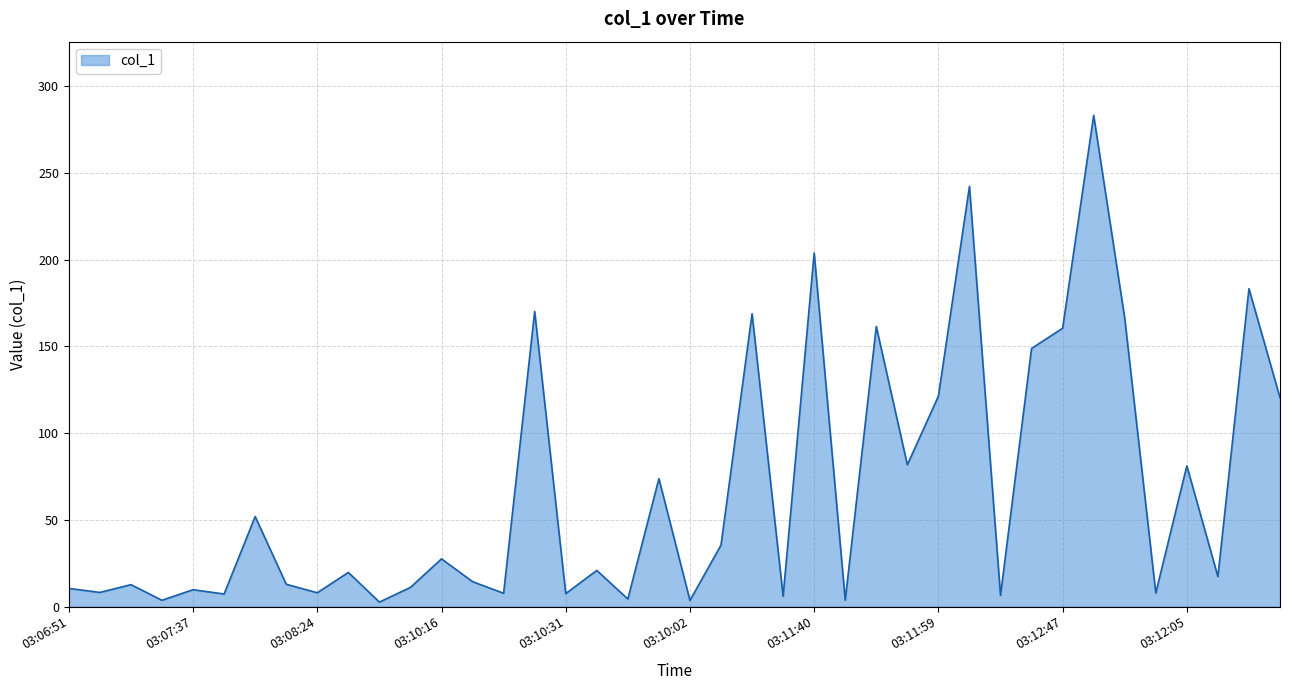

What is the difference between the maximum and minimum values?

280.7